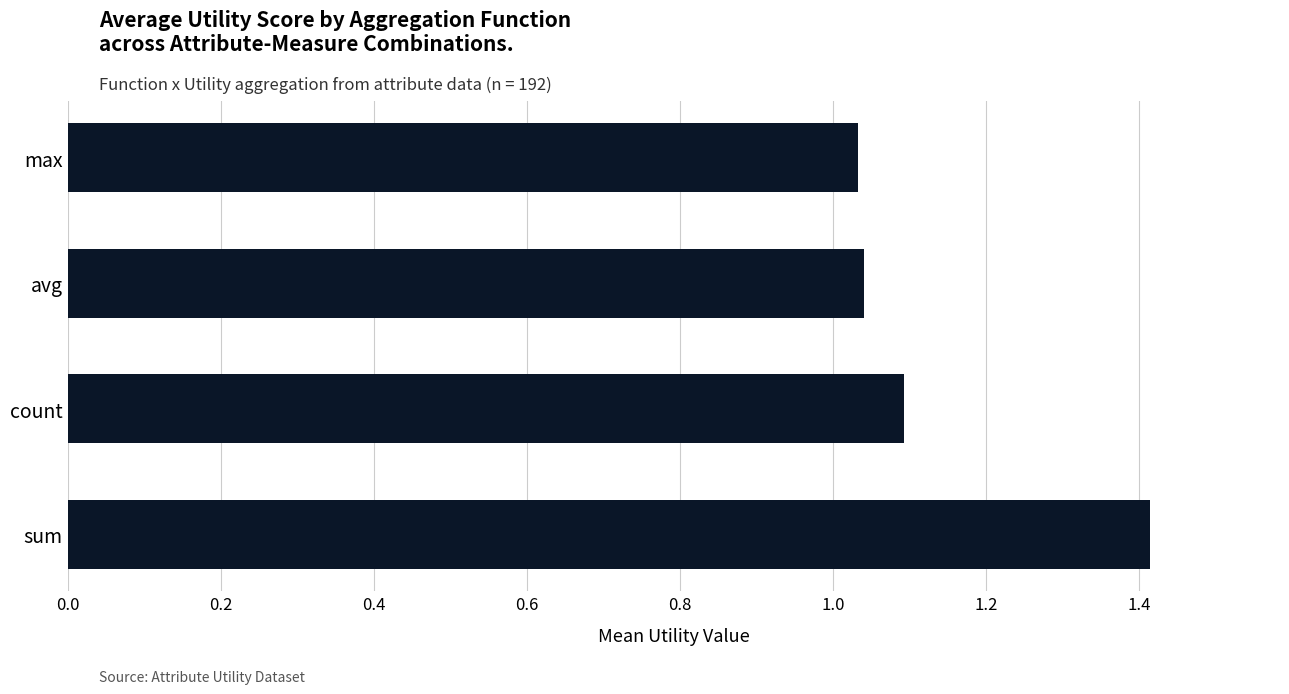

How many bars are there in total?

4